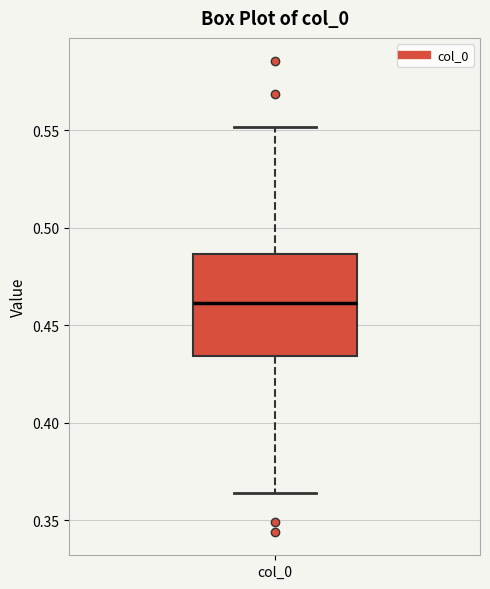

Transcribe this box plot: give where the median line is, the range the box spans, and where the two whiskers end, as read against the y-axis. The values are not printed on the chart, so give them approximately, as read against the axis.

median 0.460, box 0.435 to 0.485, whiskers 0.365 to 0.550